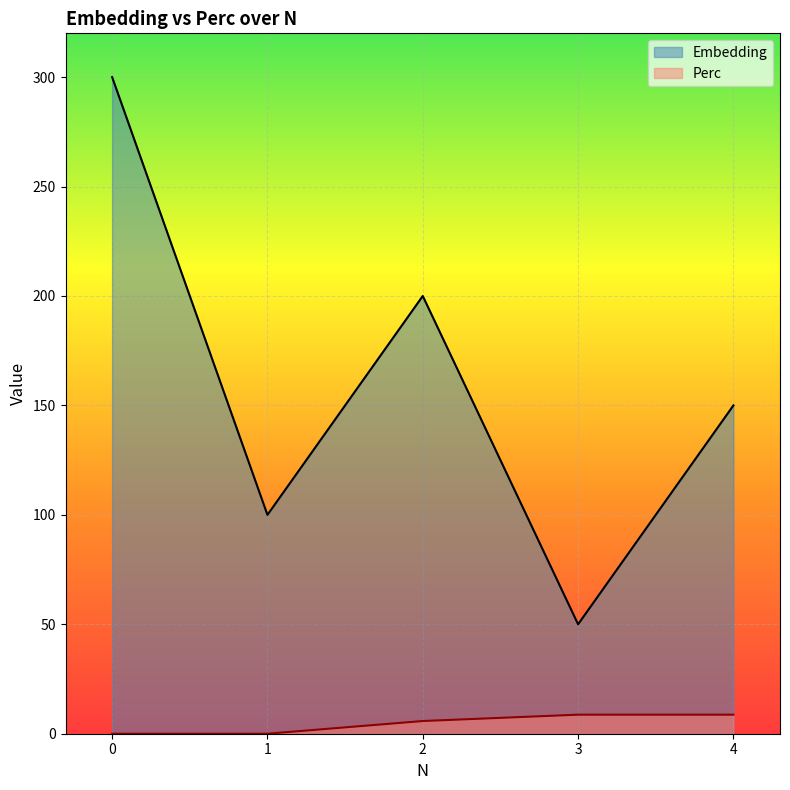

Rank the series by their maximum value, from highest to lowest.

Embedding, Perc